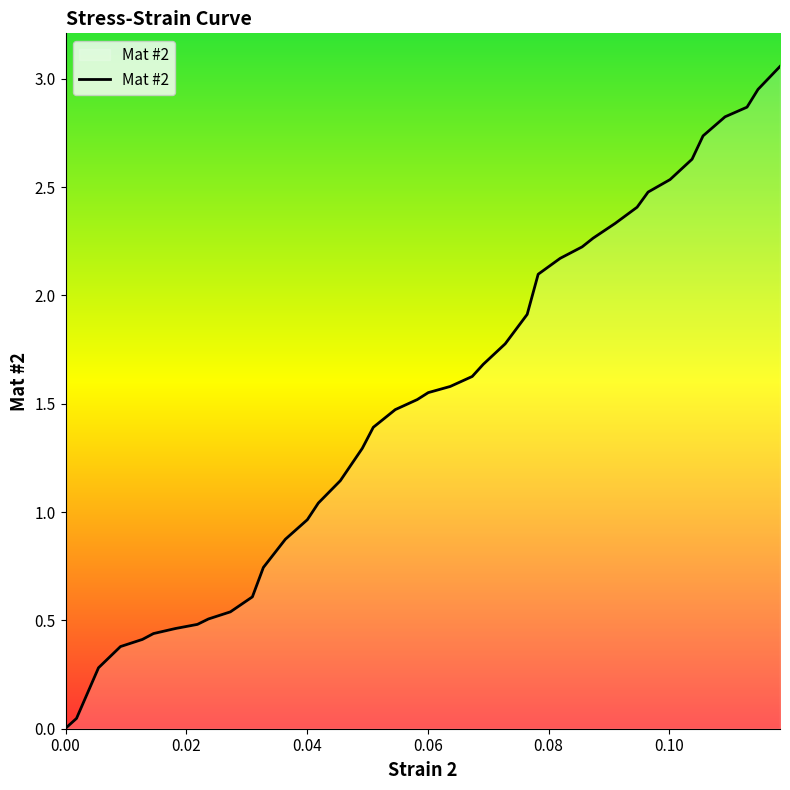

Does the chart have visible grid lines?

No